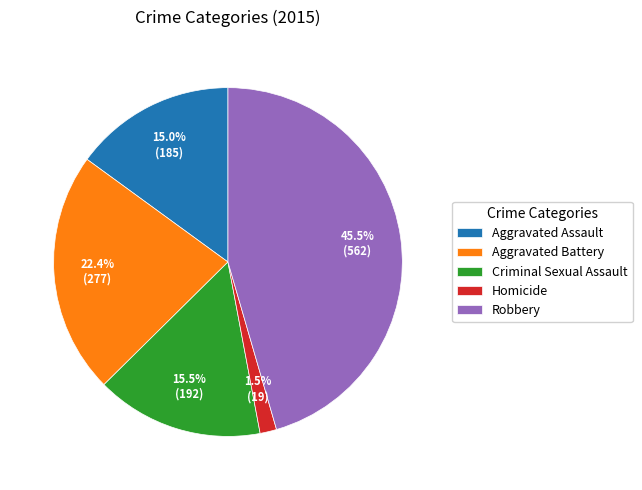

How many slices are in this pie chart?

5